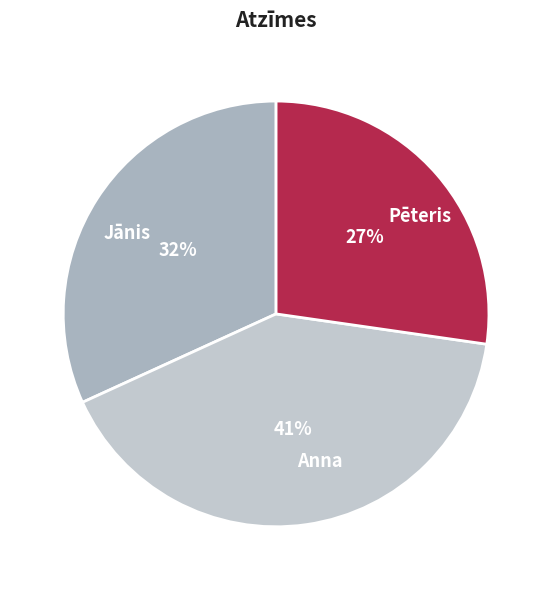

To the nearest percent, what portion does Anna represent?

41%